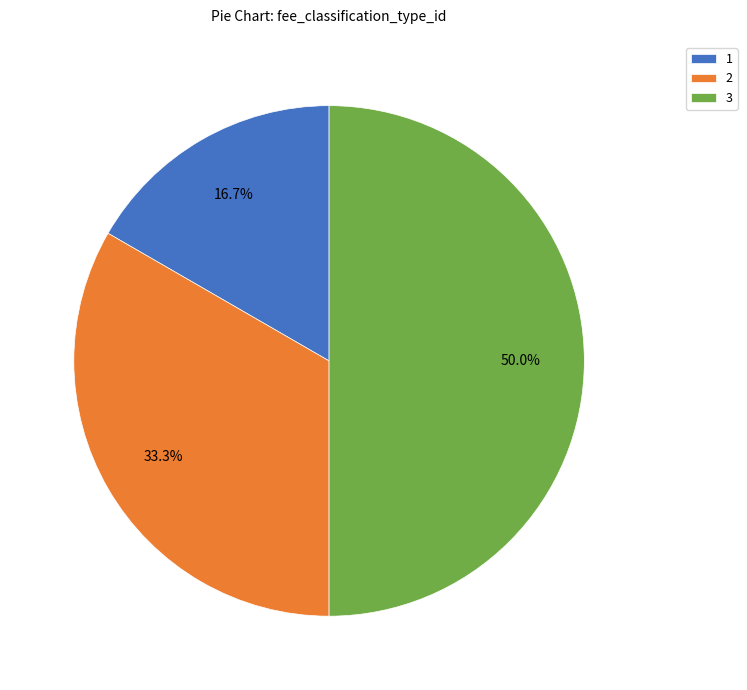

Between 3 and 2, which is larger?

3